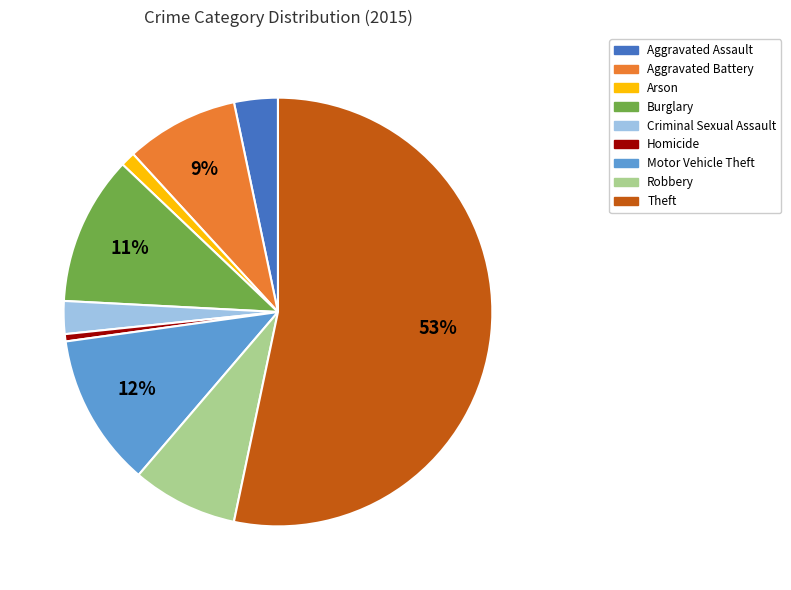

Between Aggravated Assault and Aggravated Battery, which is larger?

Aggravated Battery